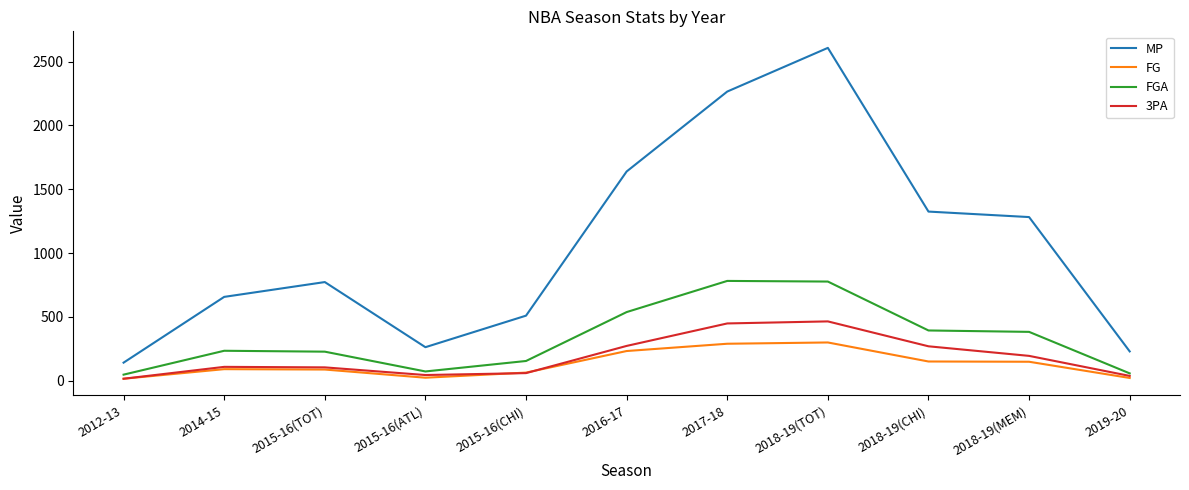

True or false: FGA has a value of 48 at 2012-13.

True